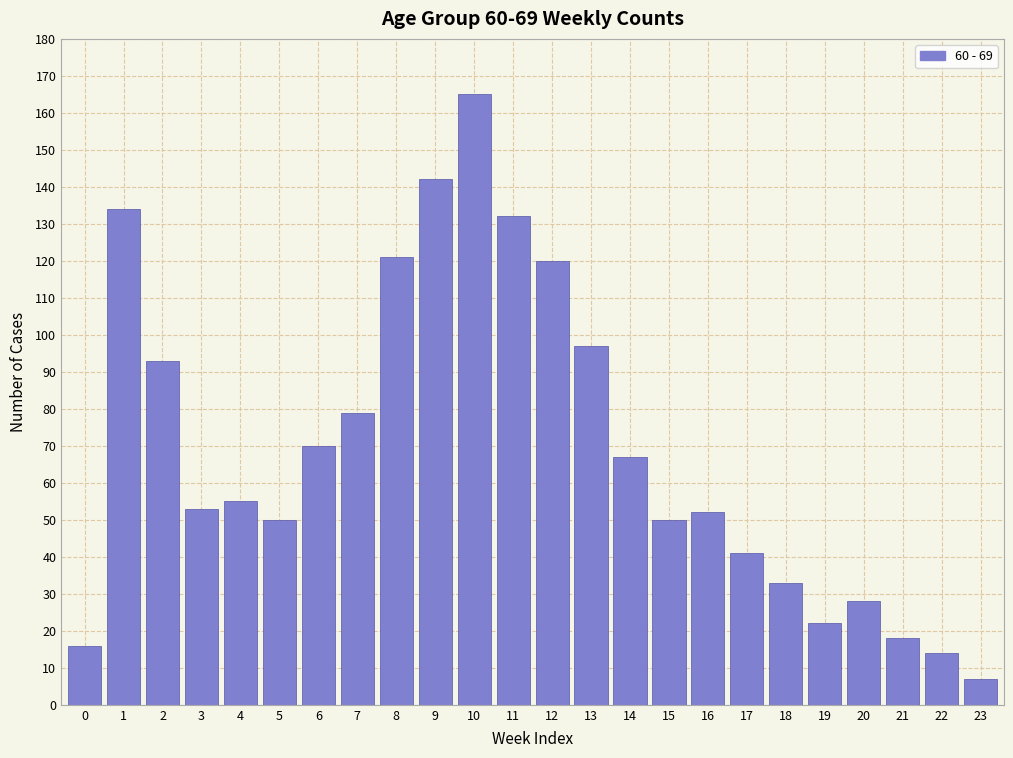

Reading right to left, transcribe all the data shown in this chart.

7	14	18	28	22	33	41	52	50	67	97	120	132	165	142	121	79	70	50	55	53	93	134	16